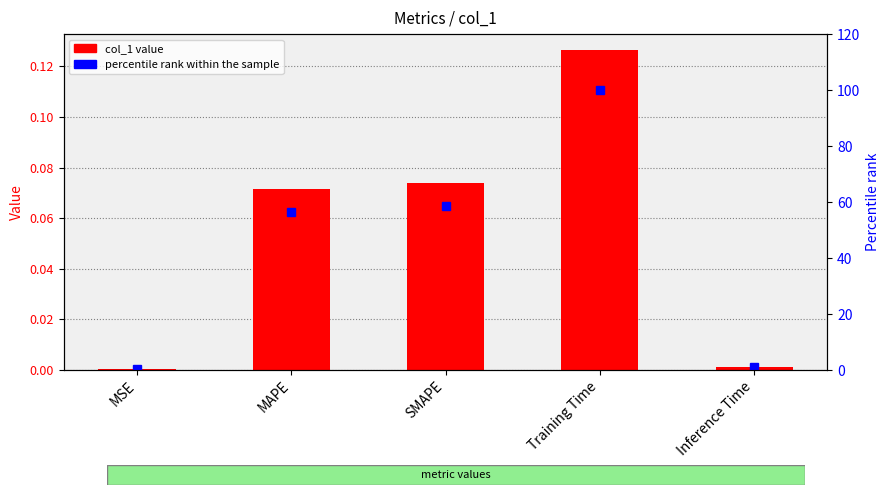

Does the chart contain any negative values?

No